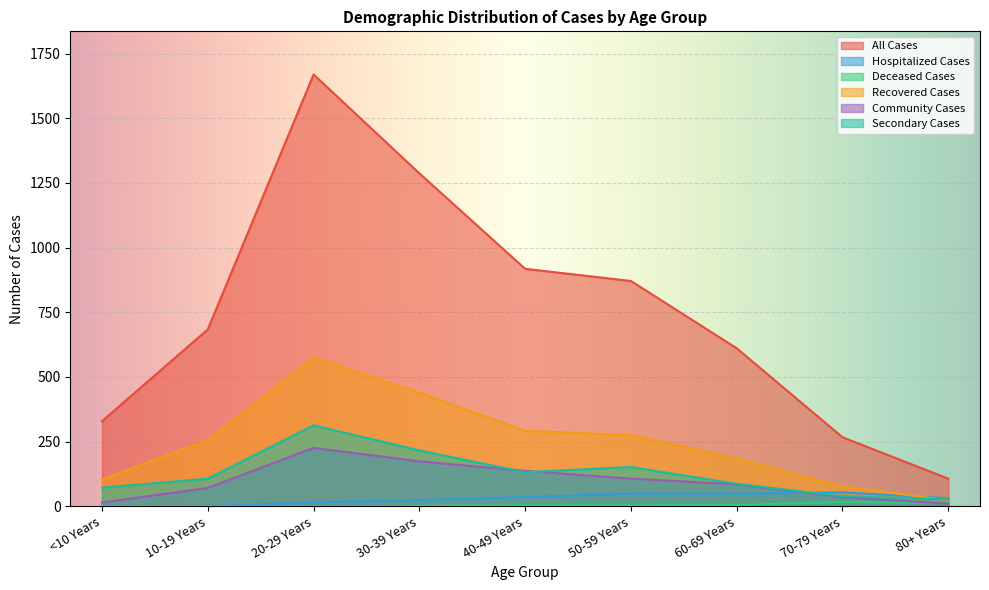

At which category does All Cases reach its first local peak?

20-29 Years